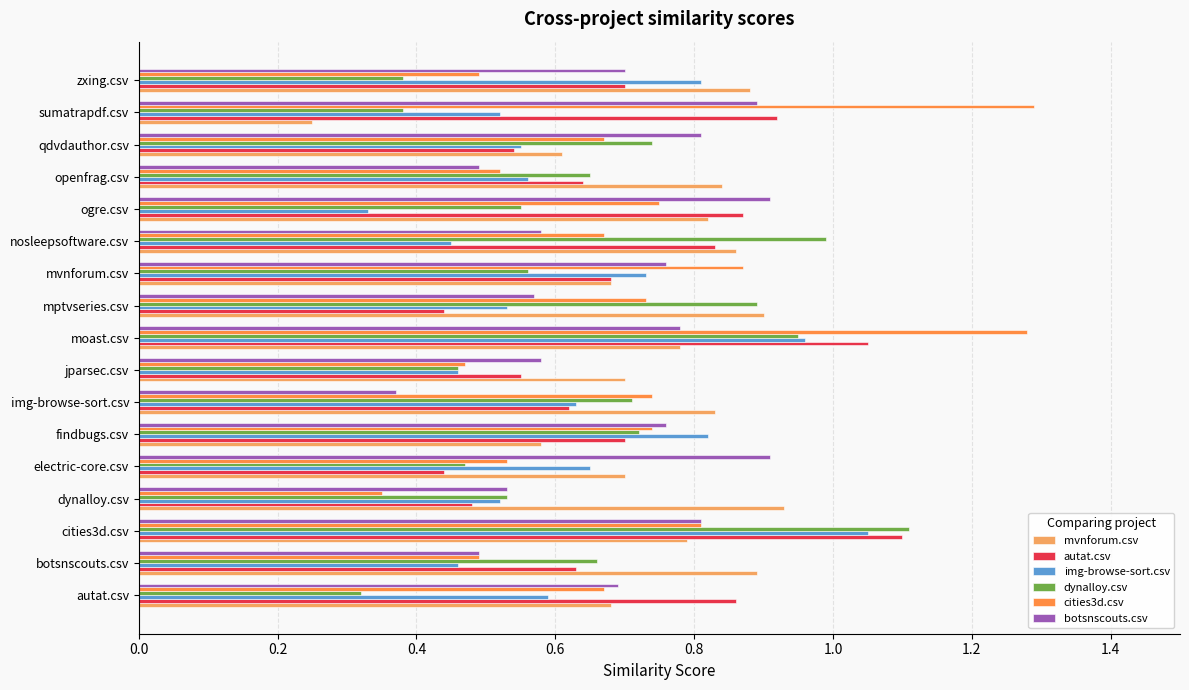

Which category has the lowest value across all series?

sumatrapdf.csv